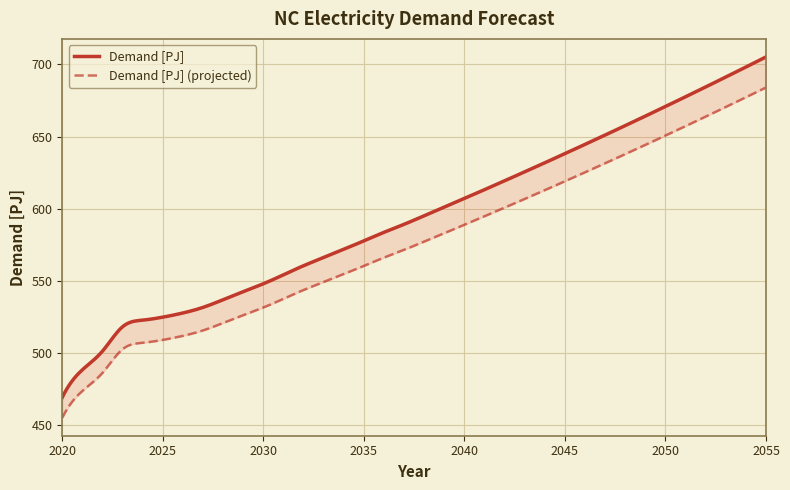

Rank the categories by value from lowest to highest.

2020, 2021, 2022, 2023, 2024, 2025, 2026, 2027, 2028, 2029, 2030, 2031, 2032, 2033, 2034, 2035, 2036, 2037, 2038, 2039, 2040, 2041, 2042, 2043, 2044, 2045, 2046, 2047, 2048, 2049, 2050, 2051, 2052, 2053, 2054, 2055